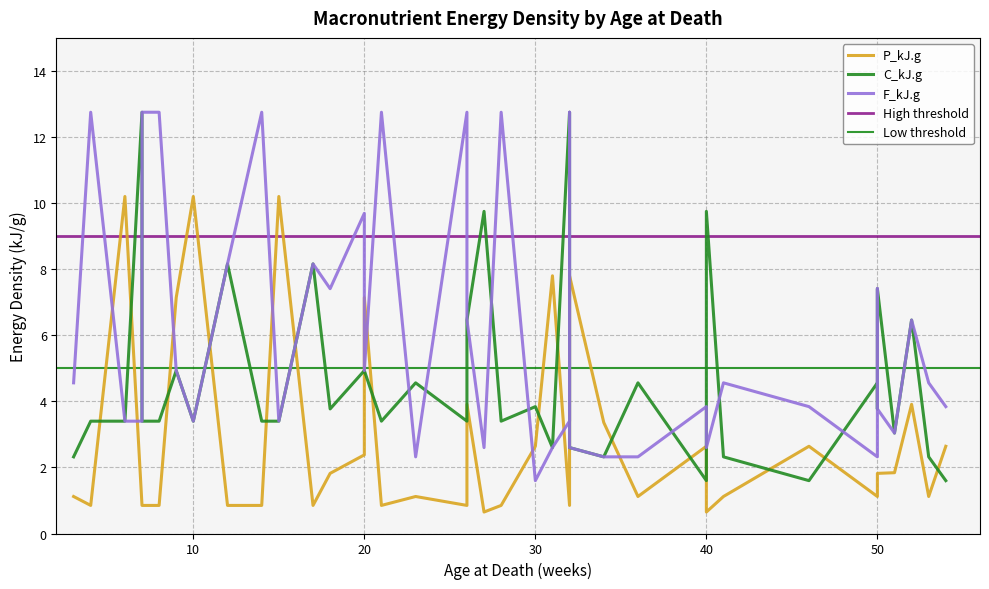

Reading left to right, extract all data points from this chart.

P_kJ.g: 1.1	0.8	10.2	0.8	0.8	0.8	7.1	10.2	0.8	0.8	10.2	0.8	1.8	2.4	7.1	0.8	1.1	0.8	3.9	0.7	0.8	2.6	7.8	0.8	0.8	7.8	3.4	1.1	2.6	0.7	1.1	2.6	2.6	1.1	1.8	1.8	1.8	3.9	1.1	2.6
C_kJ.g: 2.3	3.4	3.4	12.8	3.4	3.4	4.9	3.4	8.2	3.4	3.4	8.2	3.8	4.9	4.9	3.4	4.6	3.4	6.5	9.8	3.4	3.8	2.6	12.8	3.4	2.6	2.3	4.6	1.6	9.8	2.3	1.6	1.6	4.6	3.8	7.4	3.0	6.5	2.3	1.6
F_kJ.g: 4.6	12.8	3.4	3.4	12.8	12.8	4.9	3.4	8.2	12.8	3.4	8.2	7.4	9.7	4.9	12.8	2.3	12.8	6.5	2.6	12.8	1.6	2.6	3.4	12.8	2.6	2.3	2.3	3.8	2.6	4.6	3.8	3.8	2.3	7.4	3.8	3.0	6.5	4.6	3.8